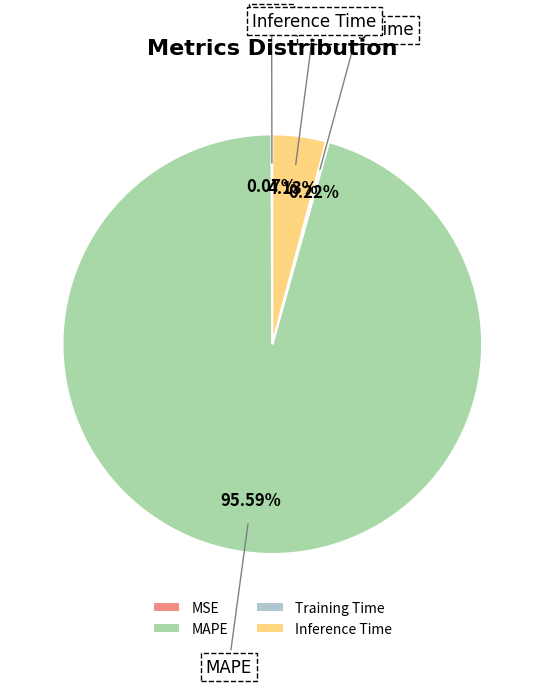

Is it true that Inference Time is 4% of the pie?

True